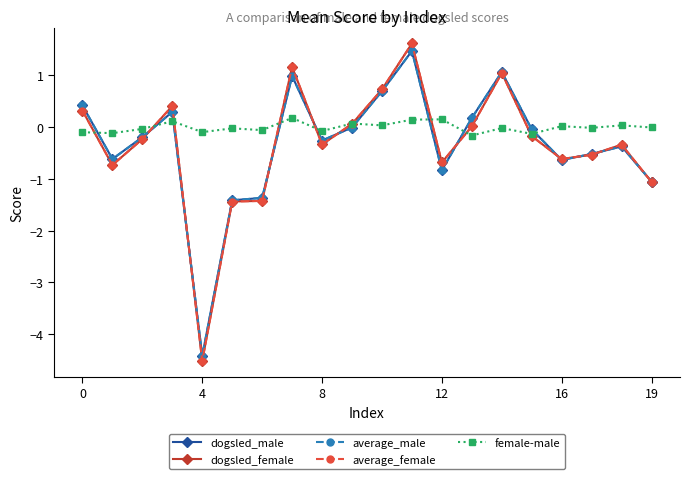

What is the highest value of the dogsled_female series?

1.6